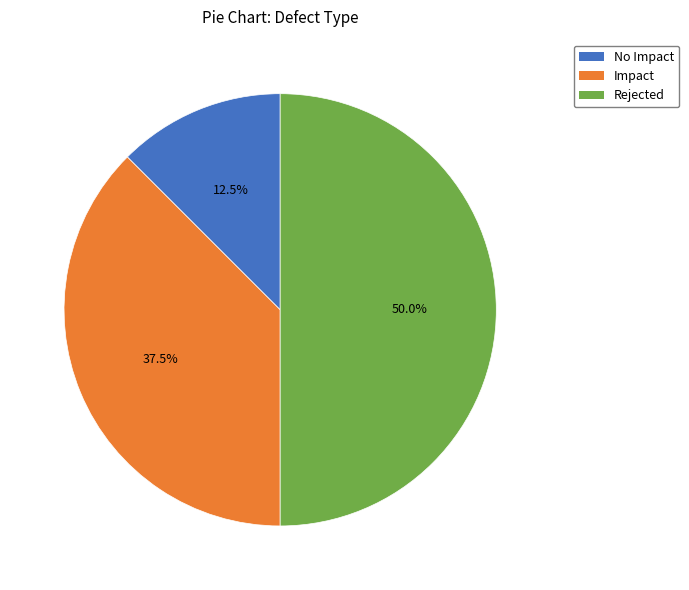

What is the total percentage of Rejected and No Impact?

62.5%